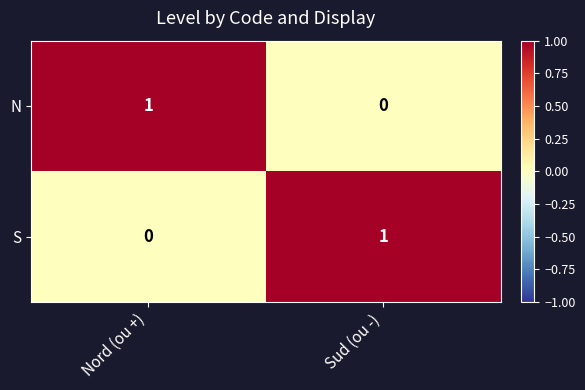

Count the number of data series in this chart.

2